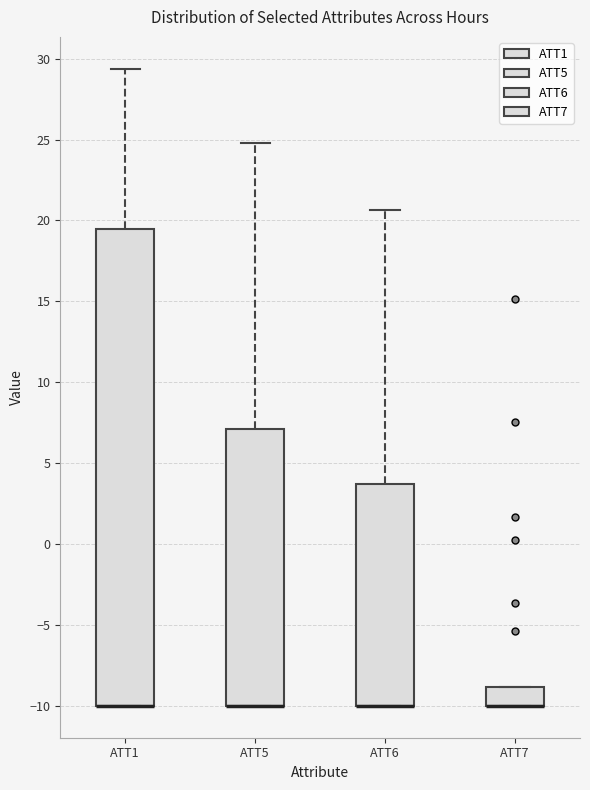

Reading left to right, transcribe this box plot: for each box, give where its median line is, the range the box spans, and where its two whiskers end, as read against the y-axis. The values are not printed on the chart, so give them approximately, as read against the axis.

ATT1: median -10.0 (drawn on the box's lower edge), box -10.0 to 19.5, whiskers -10.0 to 29.5
ATT5: median -10.0 (drawn on the box's lower edge), box -10.0 to 7.0, whiskers -10.0 to 25.0
ATT6: median -10.0 (drawn on the box's lower edge), box -10.0 to 3.5, whiskers -10.0 to 20.5
ATT7: median -10.0 (drawn on the box's lower edge), box -10.0 to -9.0, whiskers -10.0 to -9.0